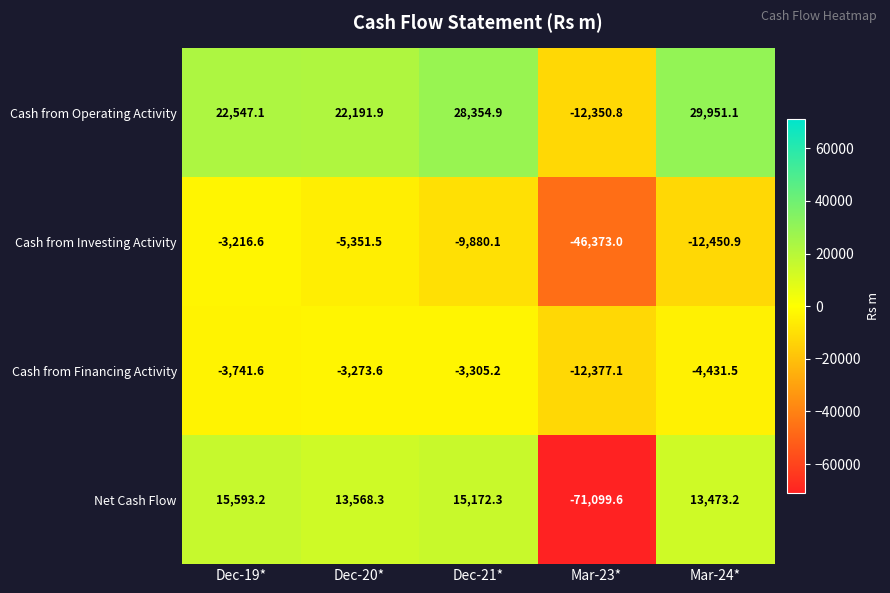

Reading right to left, what are all the values shown in this chart?

Cash from Operating Activity: 29951.1	-12350.8	28354.9	22191.9	22547.1
Cash from Investing Activity: -12450.9	-46373.0	-9880.1	-5351.5	-3216.6
Cash from Financing Activity: -4431.5	-12377.1	-3305.2	-3273.6	-3741.6
Net Cash Flow: 13473.2	-71099.6	15172.3	13568.3	15593.2